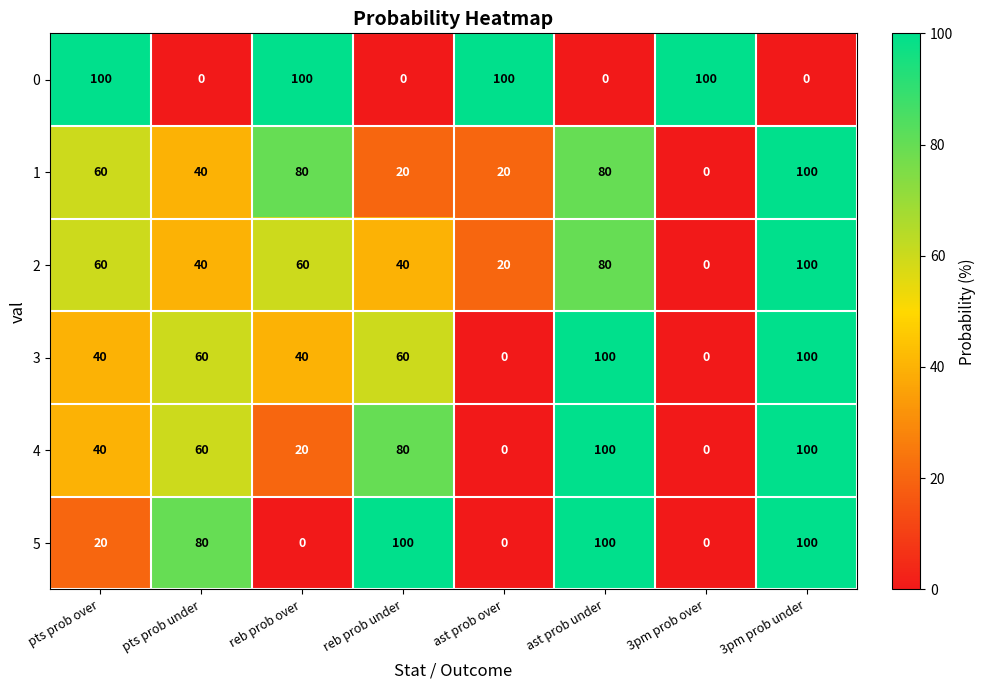

The 2 series shows 39 at reb prob over. True or false?

False